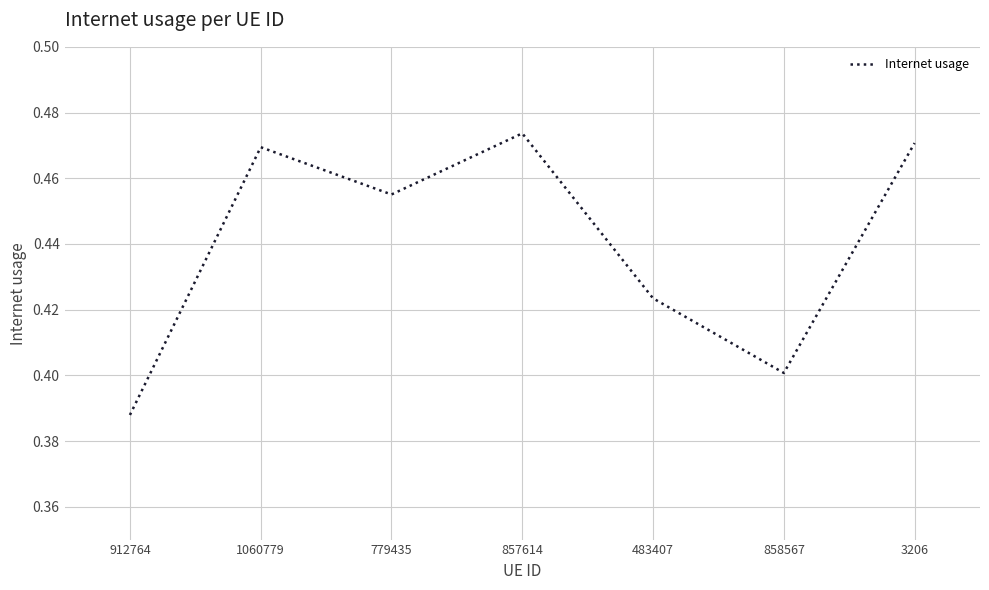

List the labels in order of value, smallest first.

912764, 858567, 483407, 779435, 1060779, 3206, 857614